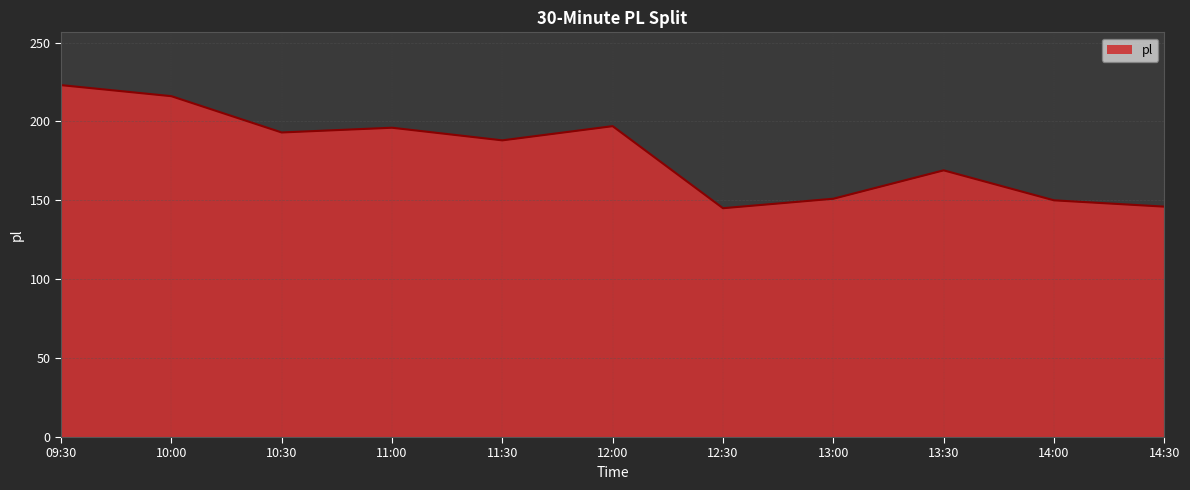

What is the difference between the values at 13:30 and 10:00?

47